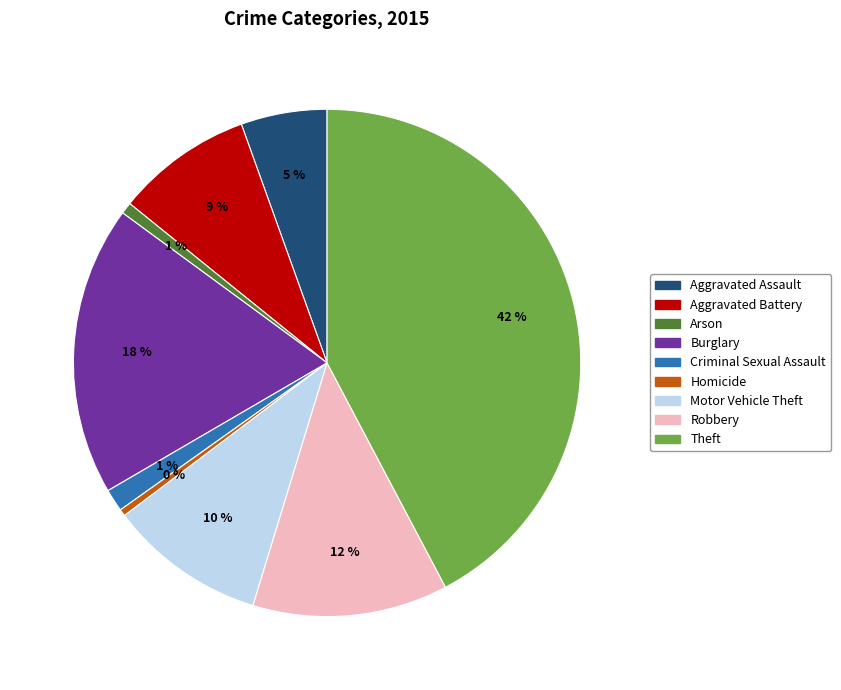

Combined, do Criminal Sexual Assault and Burglary account for over 50%?

No